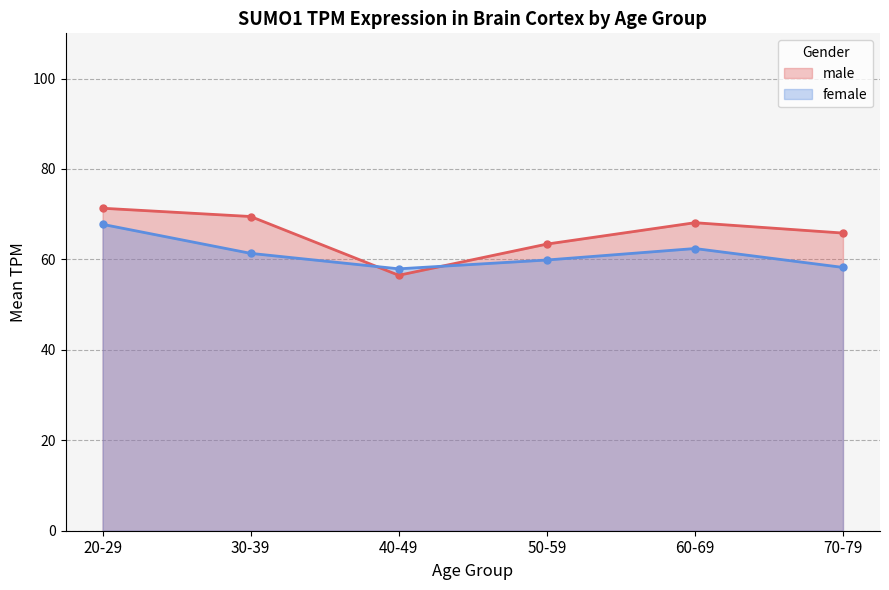

Does the chart have visible grid lines?

Yes